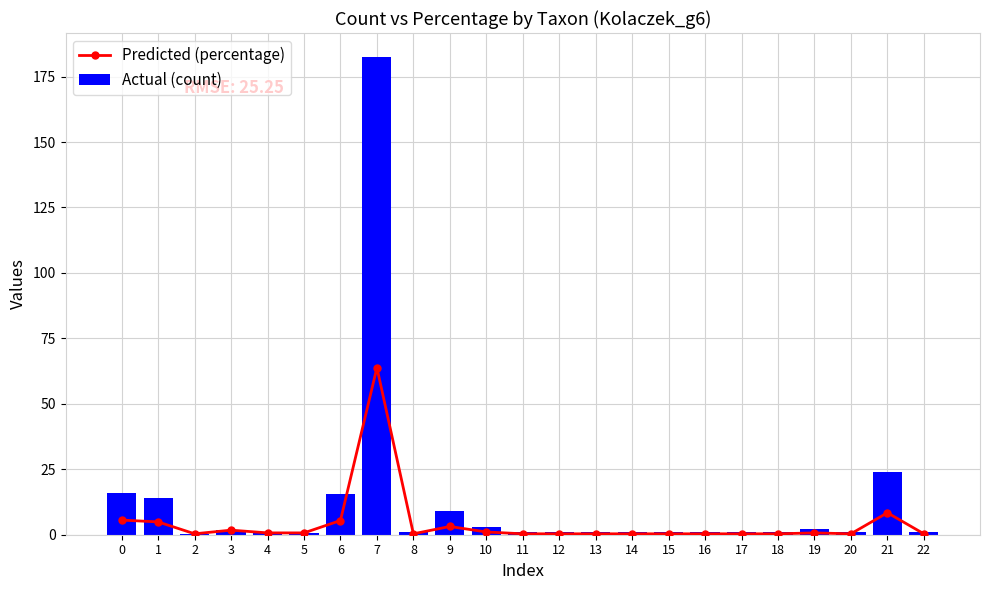

At which category is the sum across all series the highest?

7